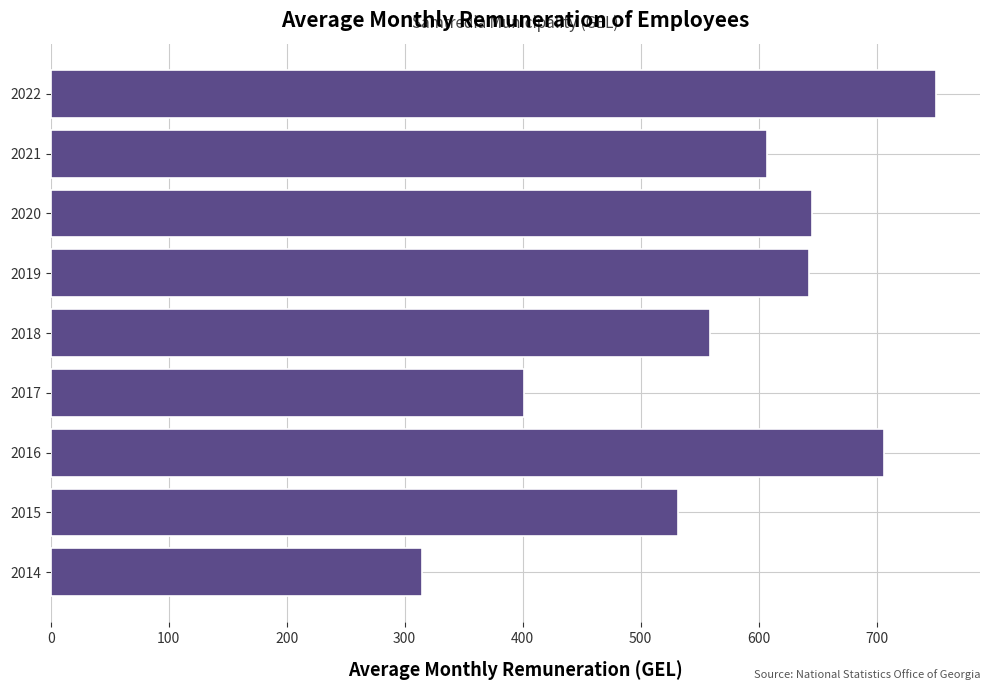

The value at 2019 is 228.9. True or false?

False